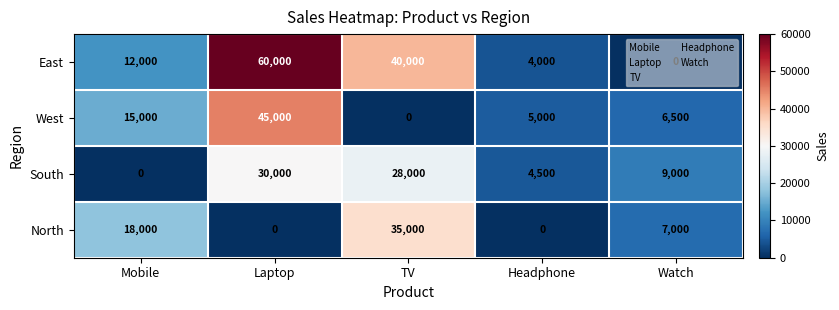

At which label is East closest to 30000?

TV